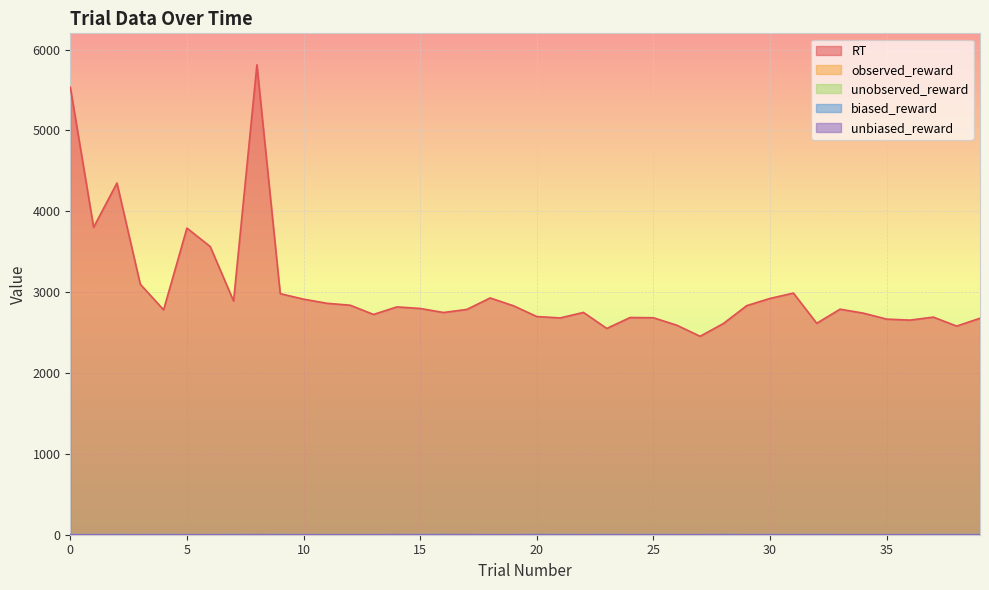

In unobserved_reward, how many points are lower than both neighbors (excluding endpoints)?

7